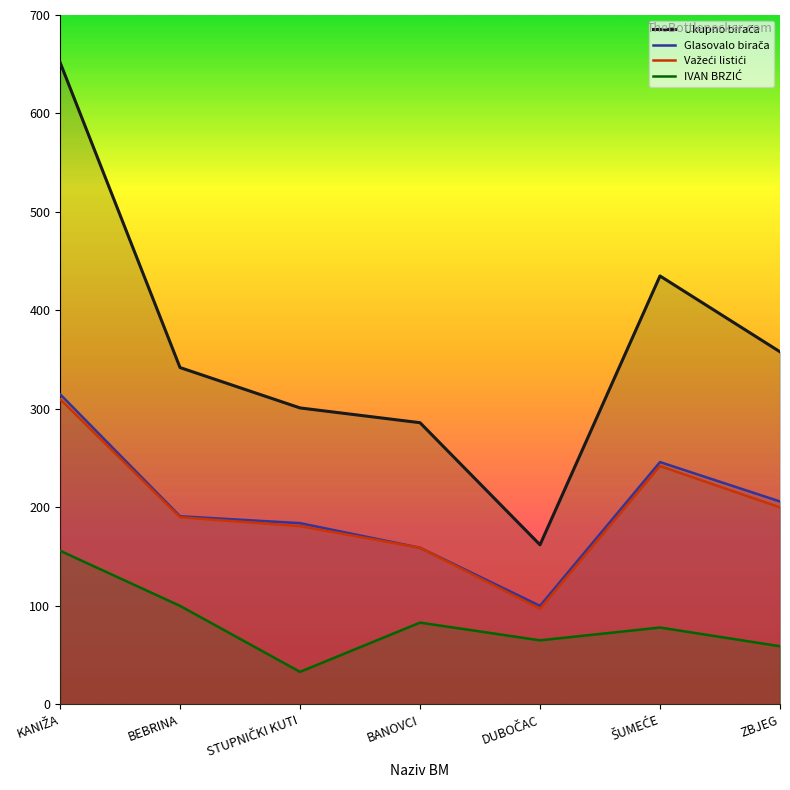

What is the total value across all series at BANOVCI?

687